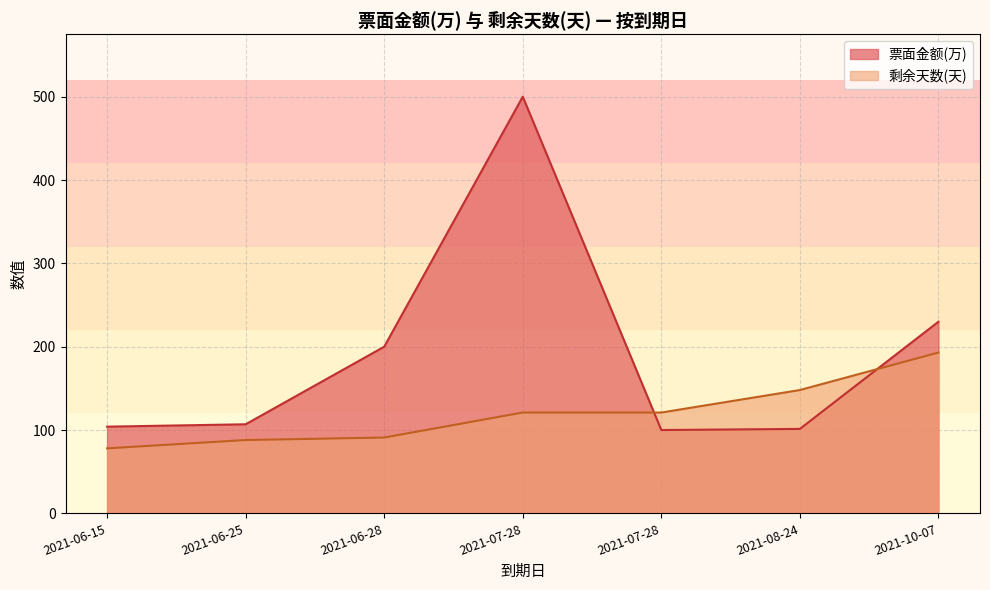

How many lines are shown in the chart?

2